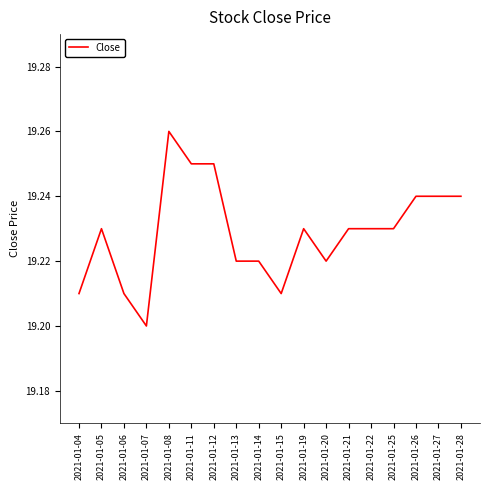

Does the chart display data point markers on the line(s)?

No